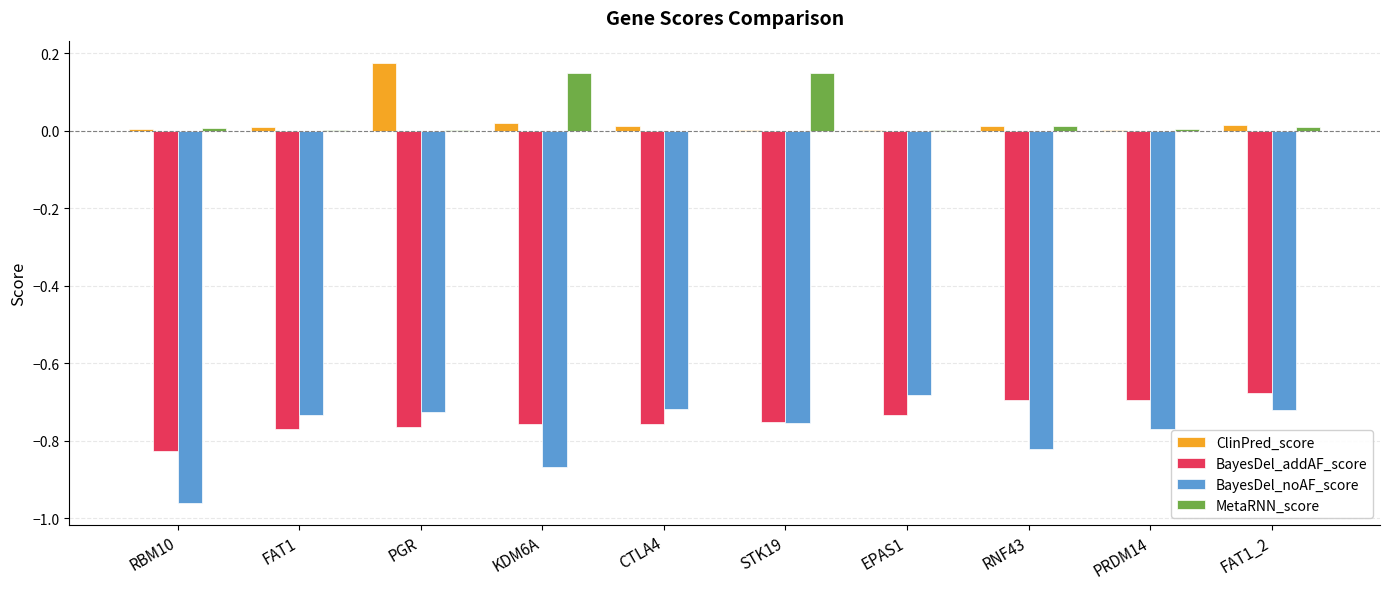

What is the sum of all BayesDel_addAF_score values?

-7.4